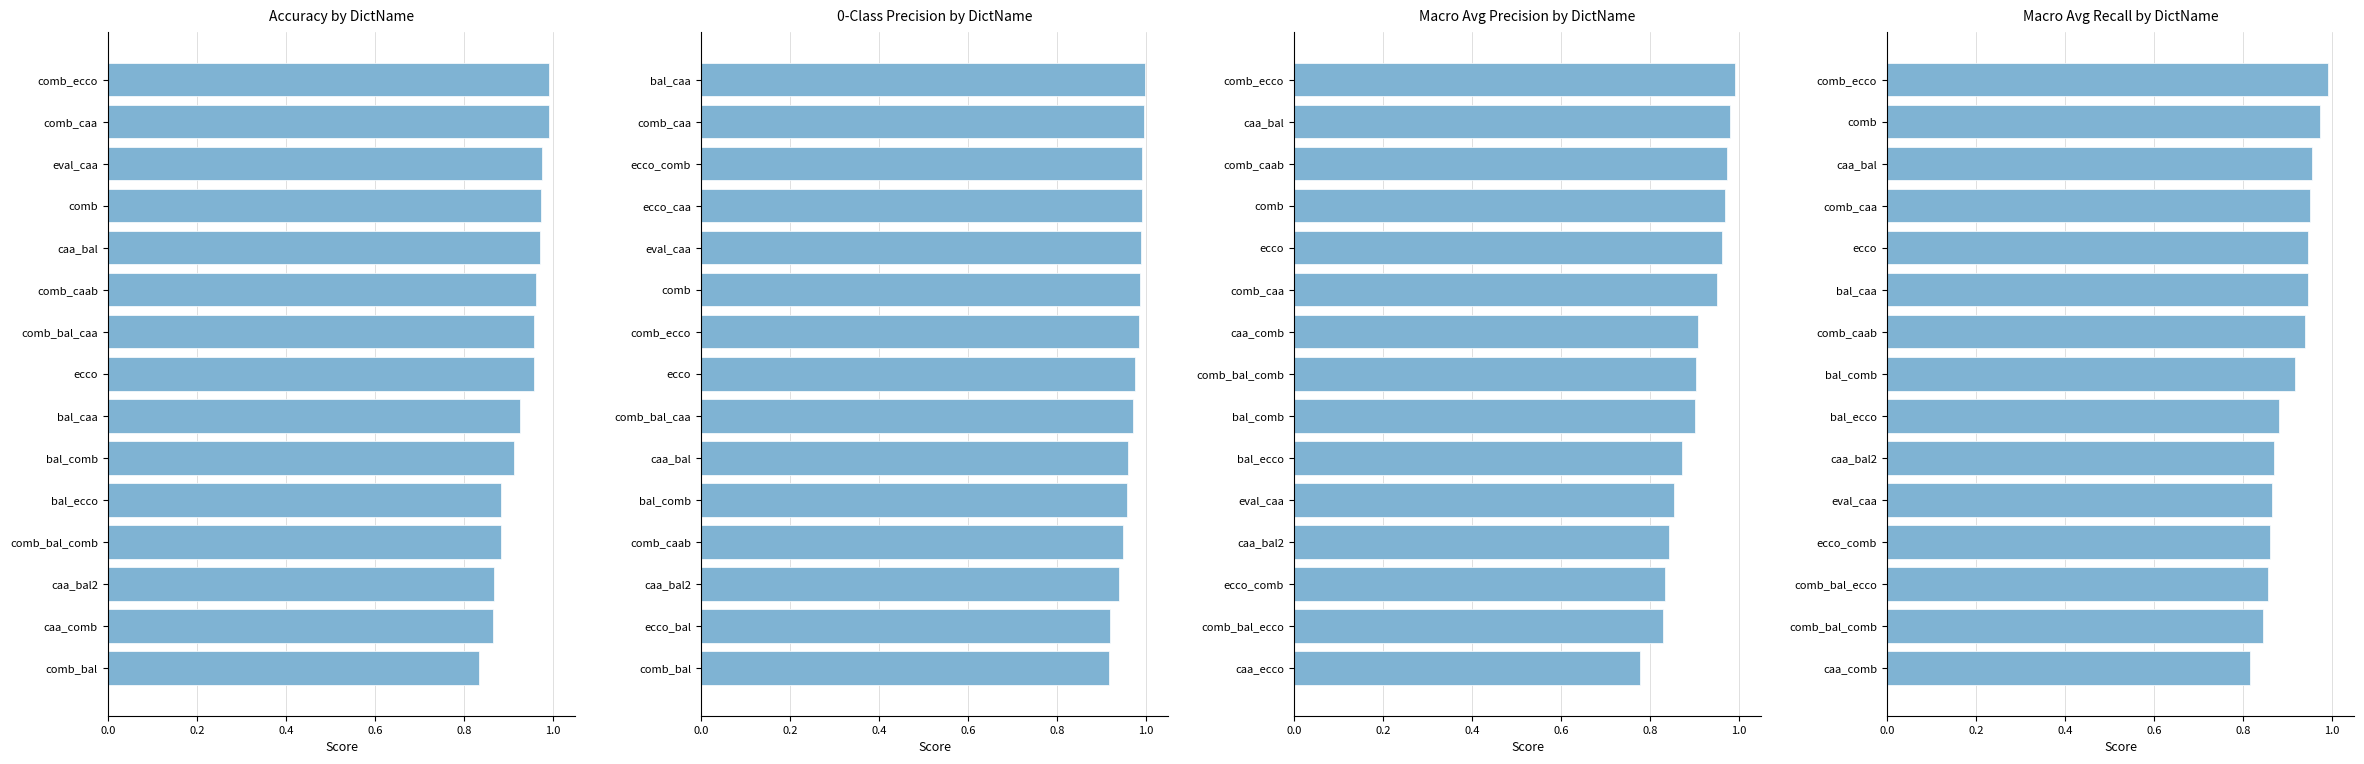

Between ecco and eval_caa, which is larger?

eval_caa